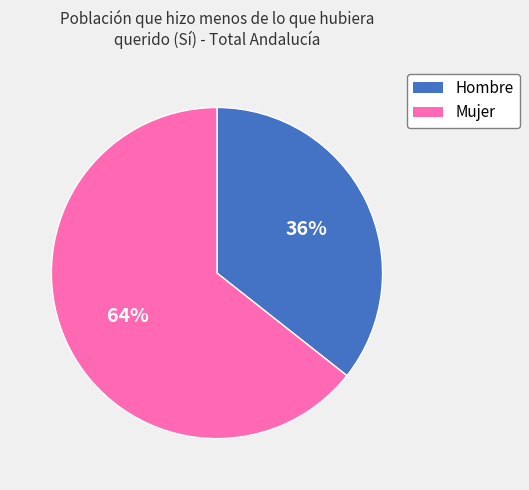

Approximately how many times larger is the value at Hombre compared to Mujer?

0.6